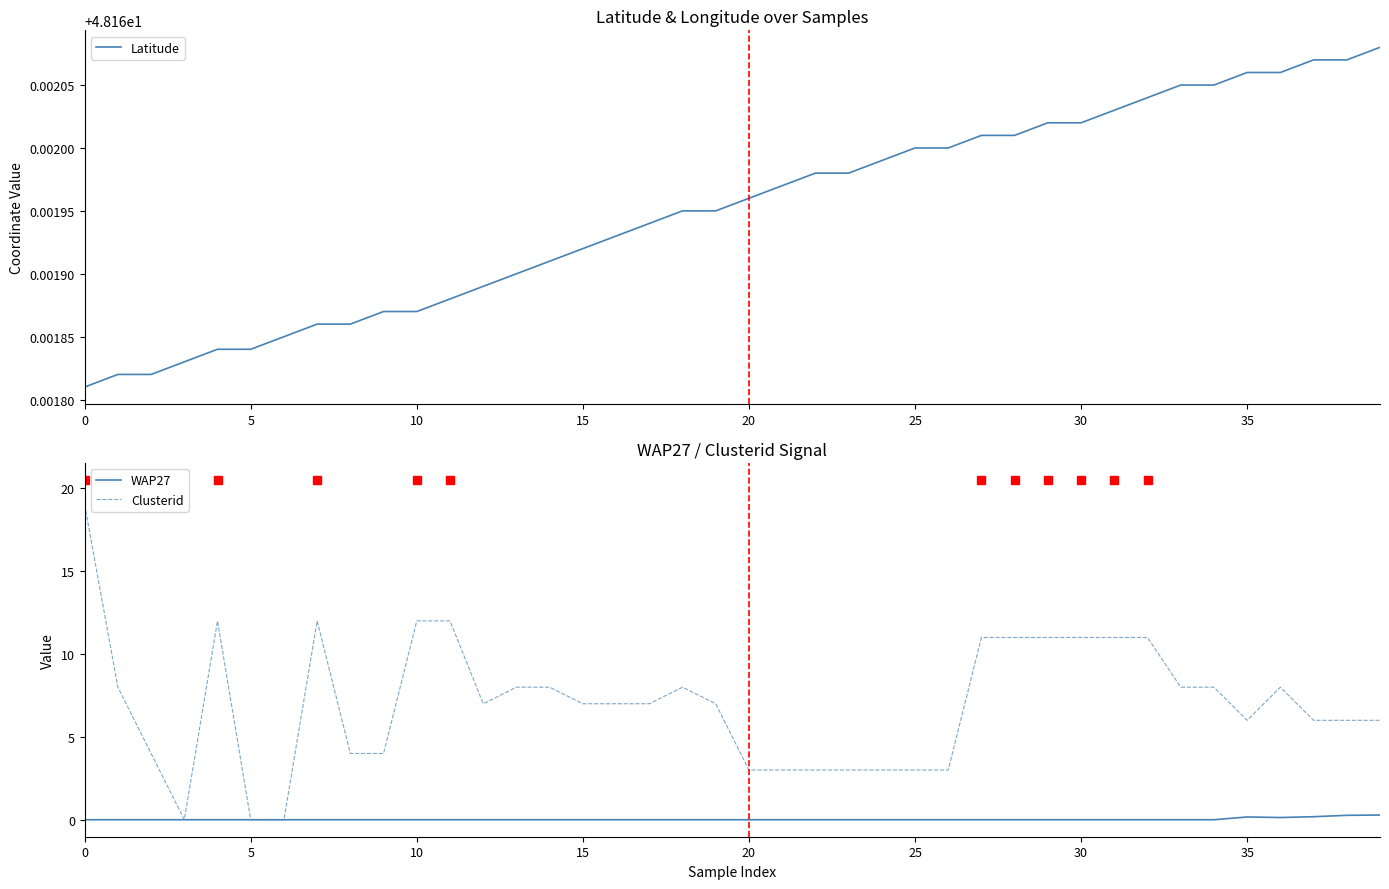

Reading left to right, extract all data points from this chart.

Latitude: 48.2	48.2	48.2	48.2	48.2	48.2	48.2	48.2	48.2	48.2	48.2	48.2	48.2	48.2	48.2	48.2	48.2	48.2	48.2	48.2	48.2	48.2	48.2	48.2	48.2	48.2	48.2	48.2	48.2	48.2	48.2	48.2	48.2	48.2	48.2	48.2	48.2	48.2	48.2	48.2
WAP27: 0.0	0.0	0.0	0.0	0.0	0.0	0.0	0.0	0.0	0.0	0.0	0.0	0.0	0.0	0.0	0.0	0.0	0.0	0.0	0.0	0.0	0.0	0.0	0.0	0.0	0.0	0.0	0.0	0.0	0.0	0.0	0.0	0.0	0.0	0.0	0.2	0.1	0.2	0.3	0.3
Clusterid: 19.0	8.0	4.0	0.0	12.0	0.0	0.0	12.0	4.0	4.0	12.0	12.0	7.0	8.0	8.0	7.0	7.0	7.0	8.0	7.0	3.0	3.0	3.0	3.0	3.0	3.0	3.0	11.0	11.0	11.0	11.0	11.0	11.0	8.0	8.0	6.0	8.0	6.0	6.0	6.0